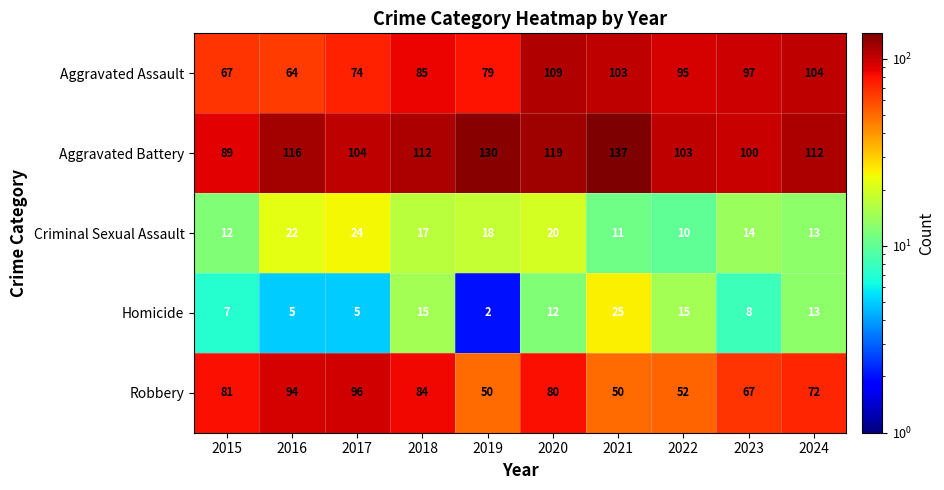

At how many categories does at least one series exceed 82?

10